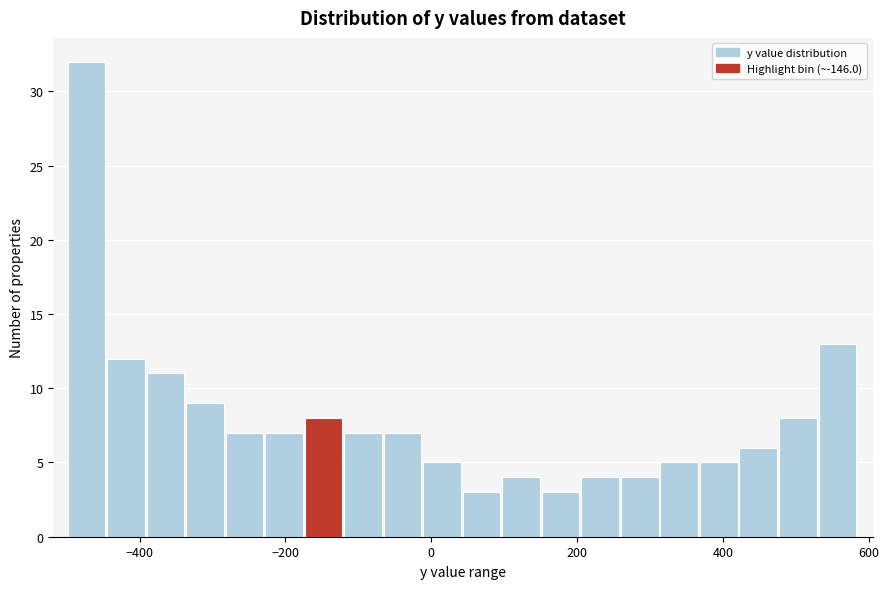

Read against the x-axis, roughly where is the centre of the tallest bar?

-480